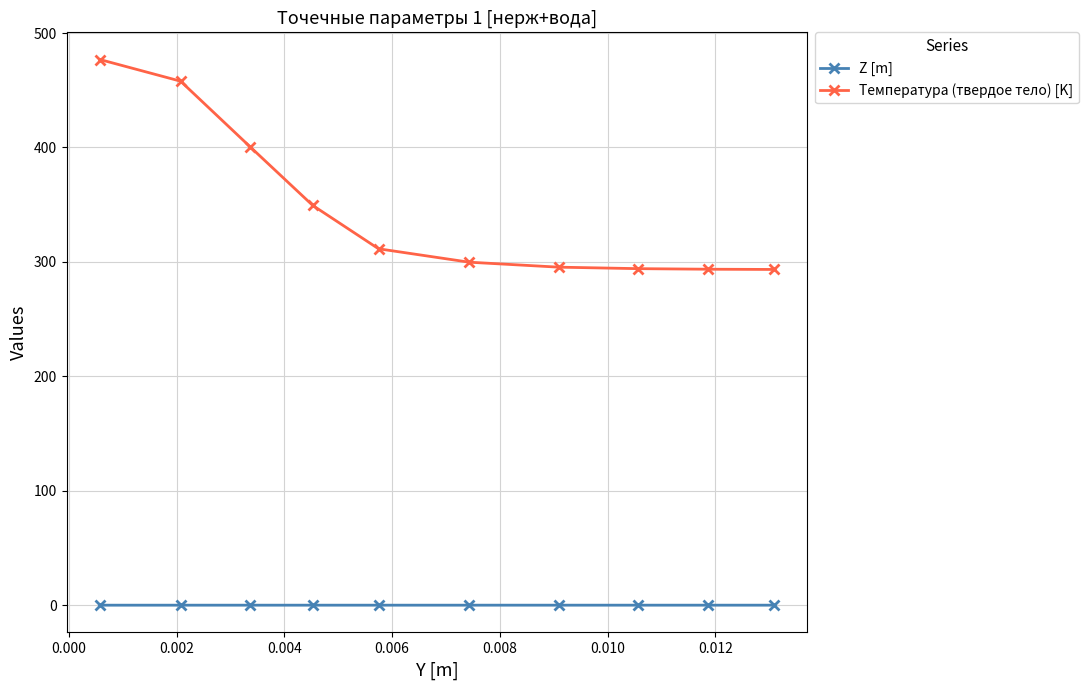

Which series has the largest total across all categories?

Температура (твердое тело) [K]